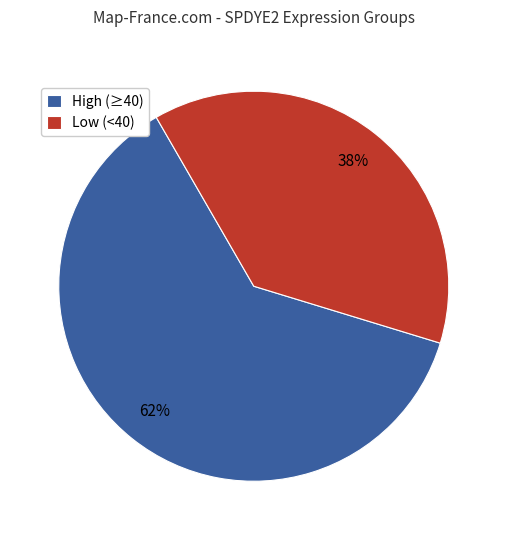

Which slice is the smallest?

Low (<40)